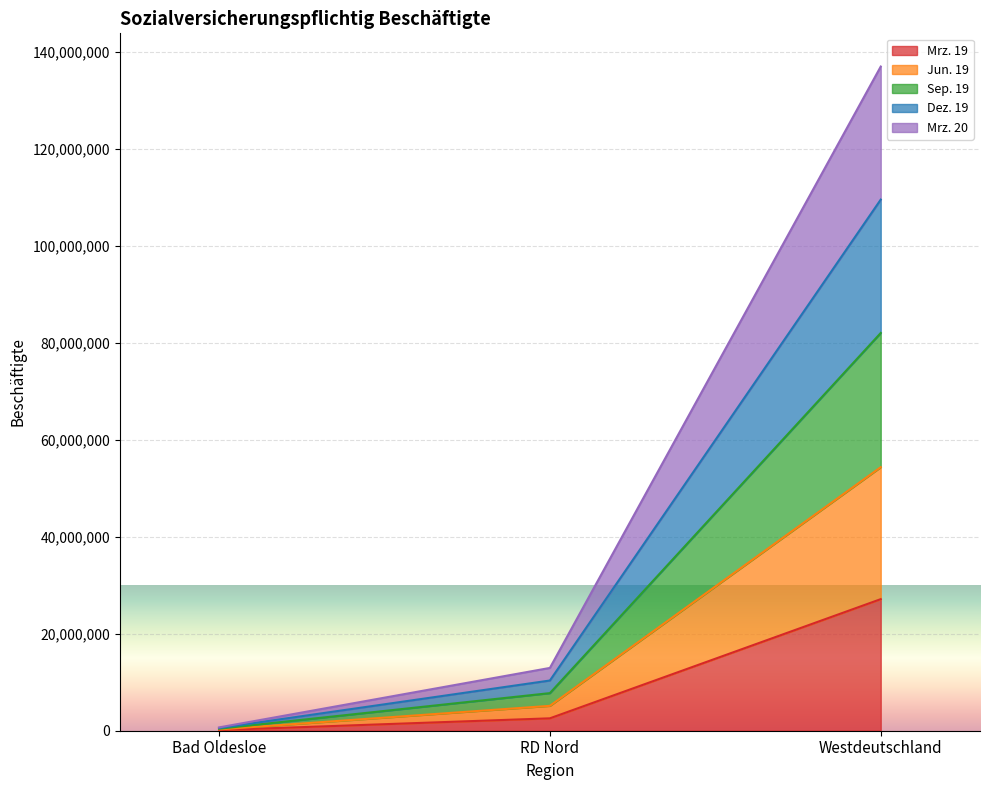

What is the label of the 2nd point from the left?

RD Nord